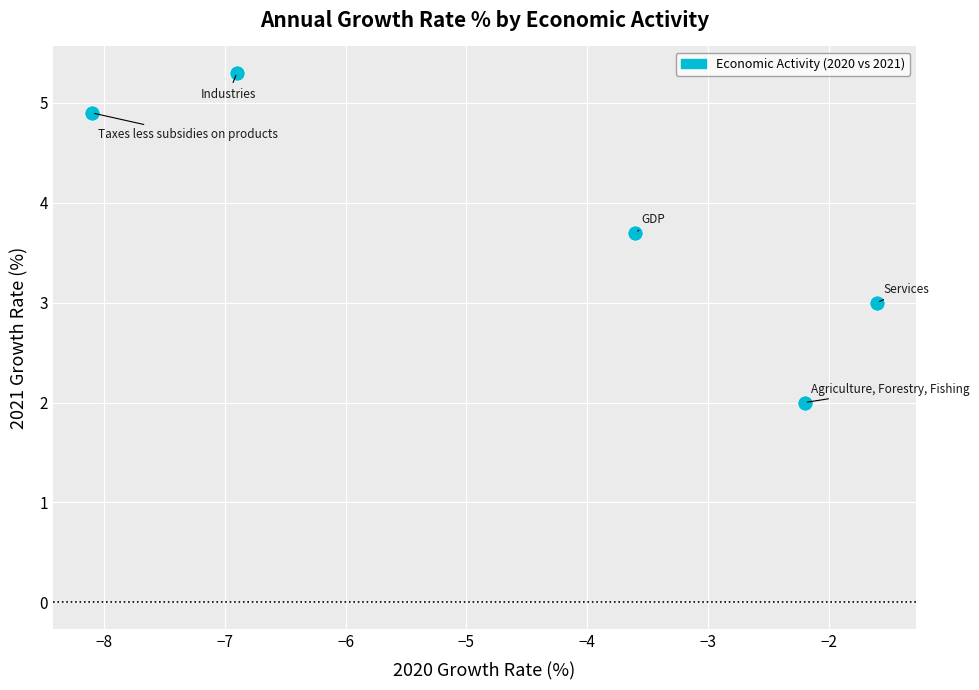

What is the range of X values (max minus min)?

6.5